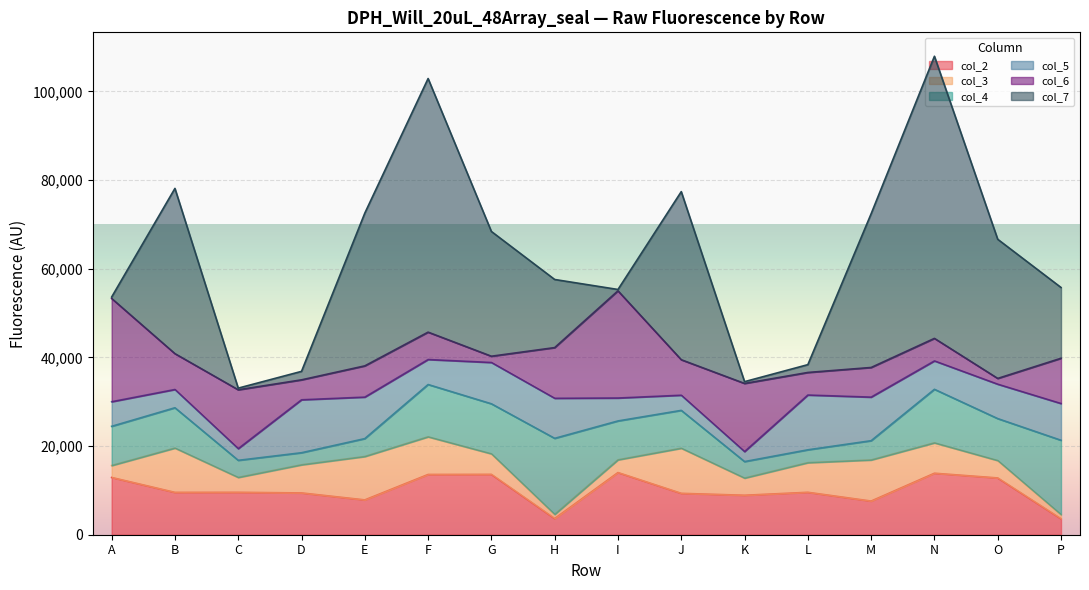

List the series in order of their peak value, lowest first.

col_3, col_5, col_2, col_4, col_6, col_7